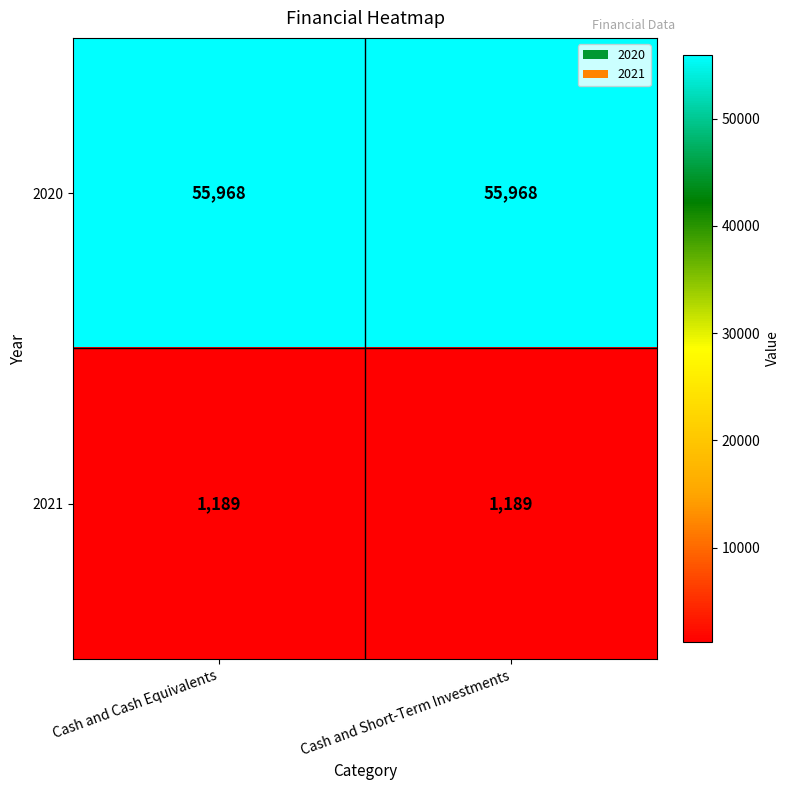

The 2021 series shows 1660 at Cash and Cash Equivalents. True or false?

False